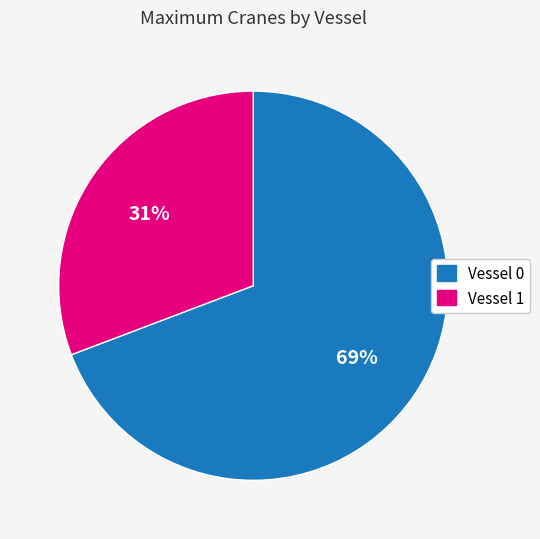

Which slice is the smallest?

Vessel 1